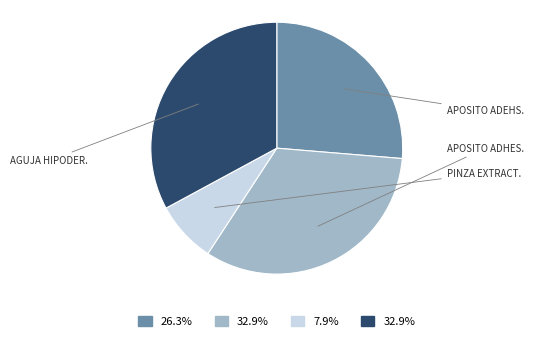

Is there any slice that represents more than half of the pie?

No